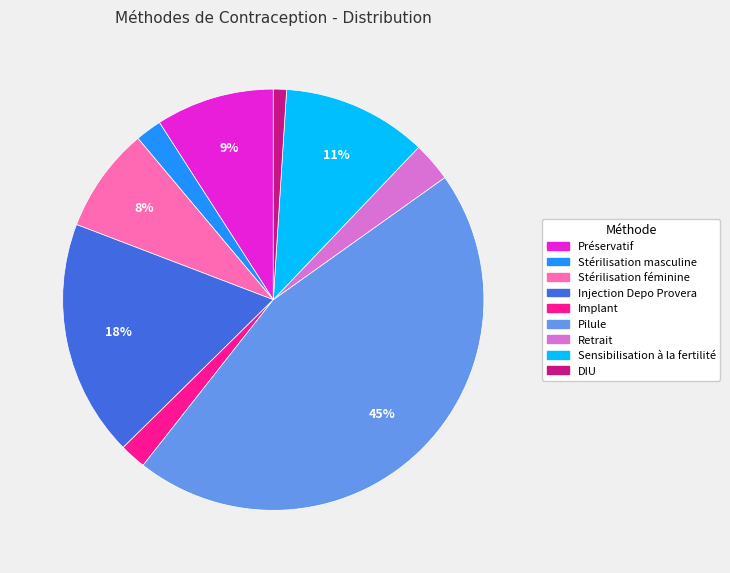

Which slice is the largest?

Pilule